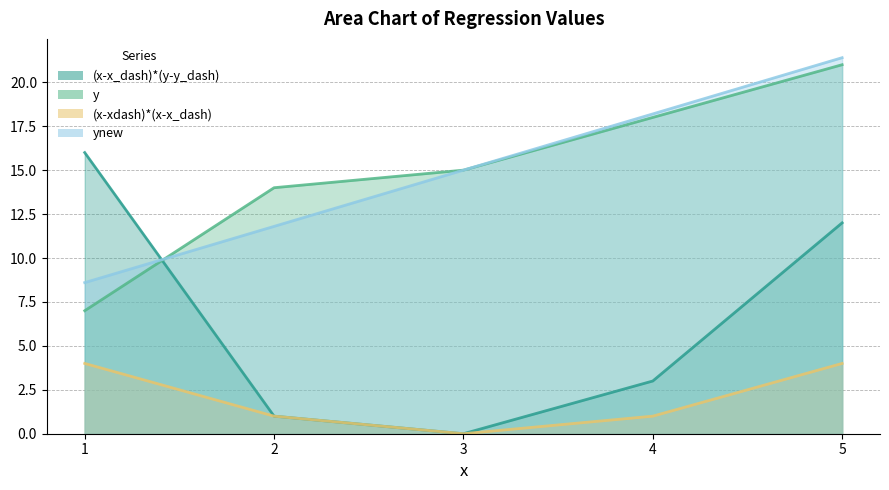

Count the number of categories in the chart.

5